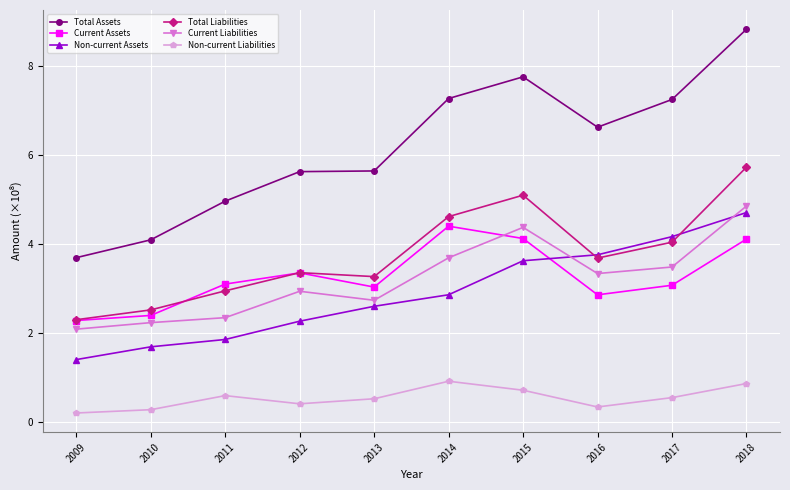

At which category is the sum across all series the highest?

2018